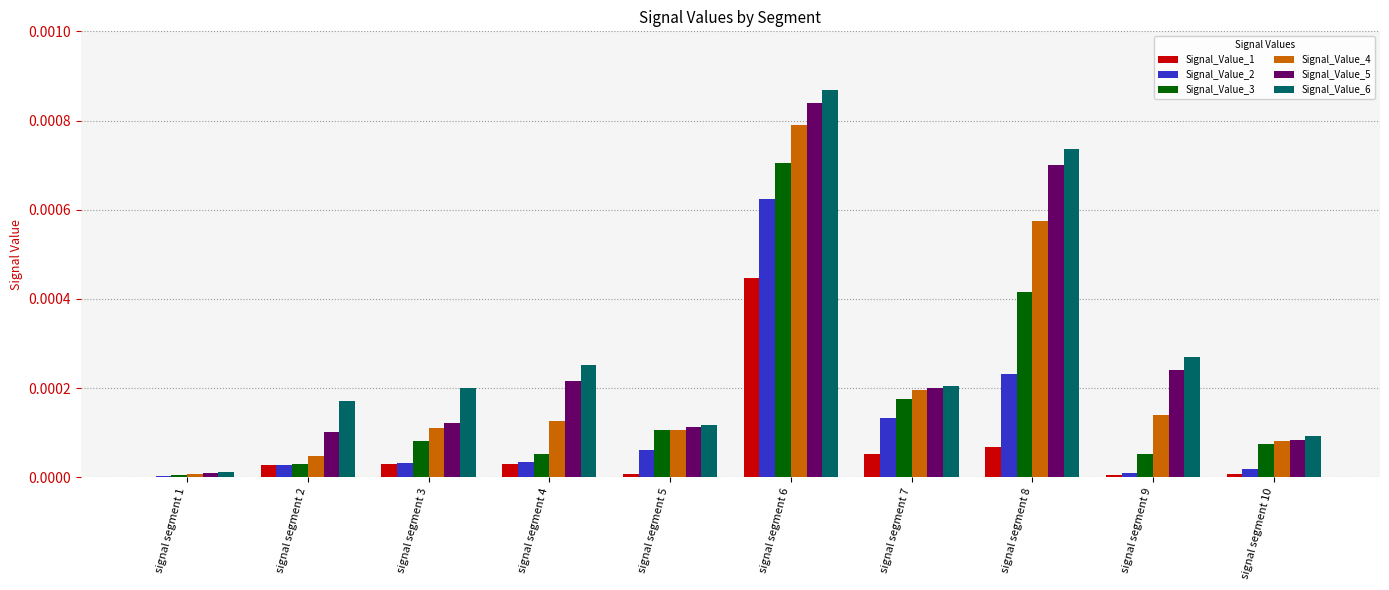

Are the bars horizontal?

No